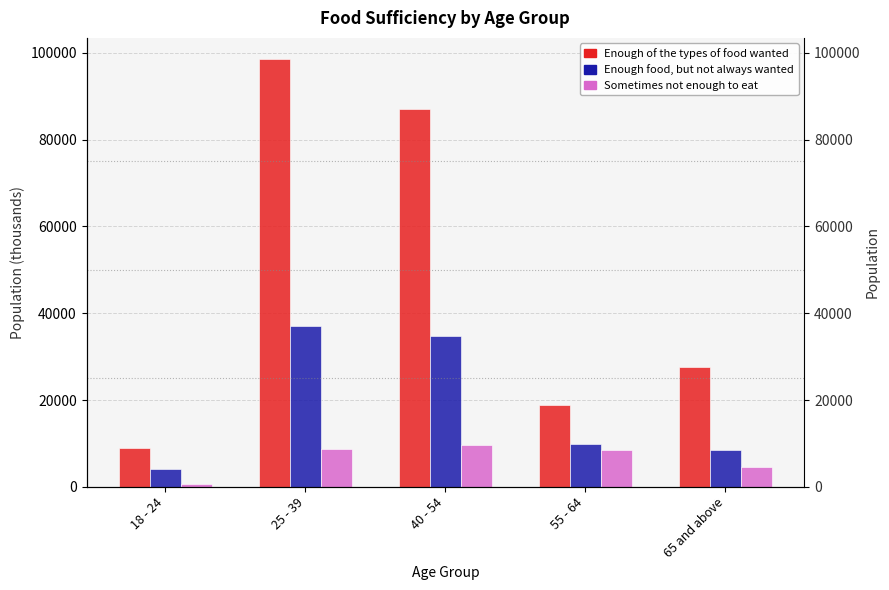

Which has a higher value, 18 - 24 or 25 - 39?

25 - 39